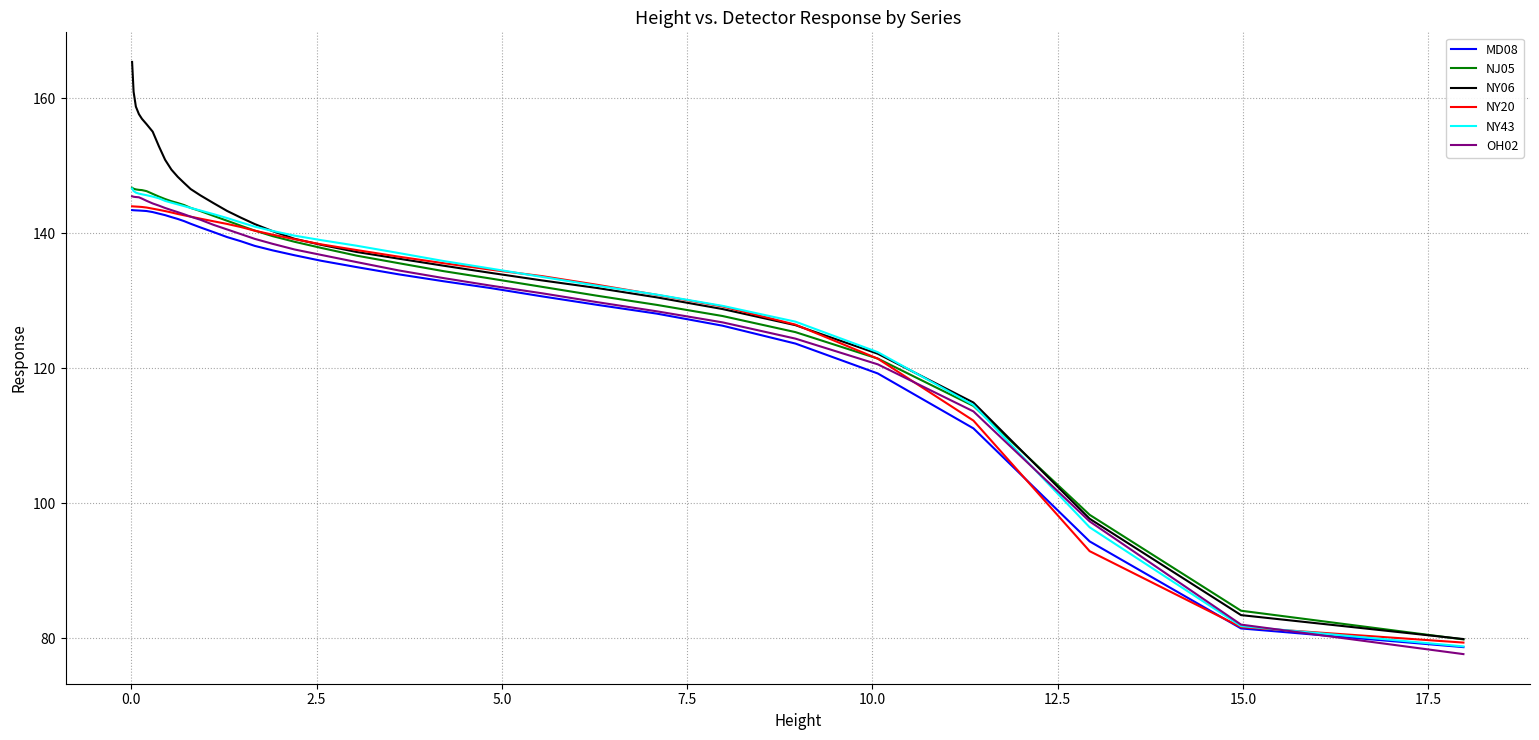

What is the highest value of the MD08 series?

143.4